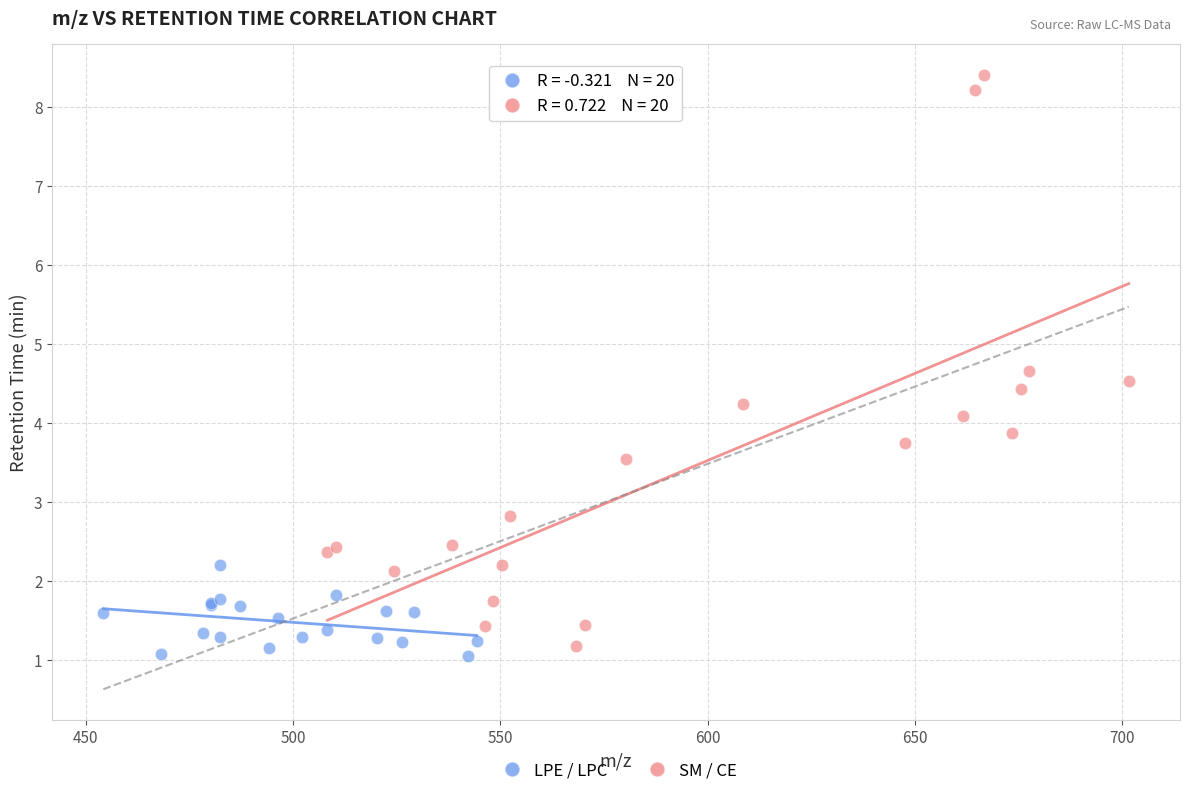

Which series has the largest Y range (max minus min)?

SM / CE